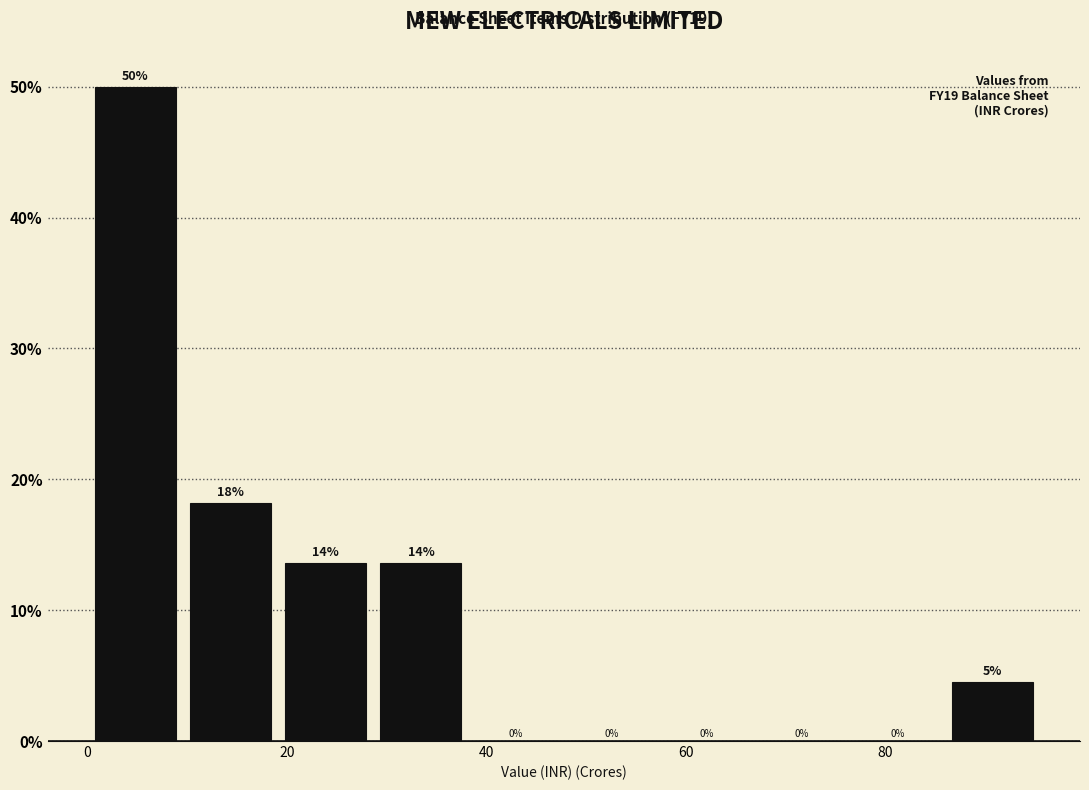

Over which range of the x-axis is the bar tallest?

0 to 10